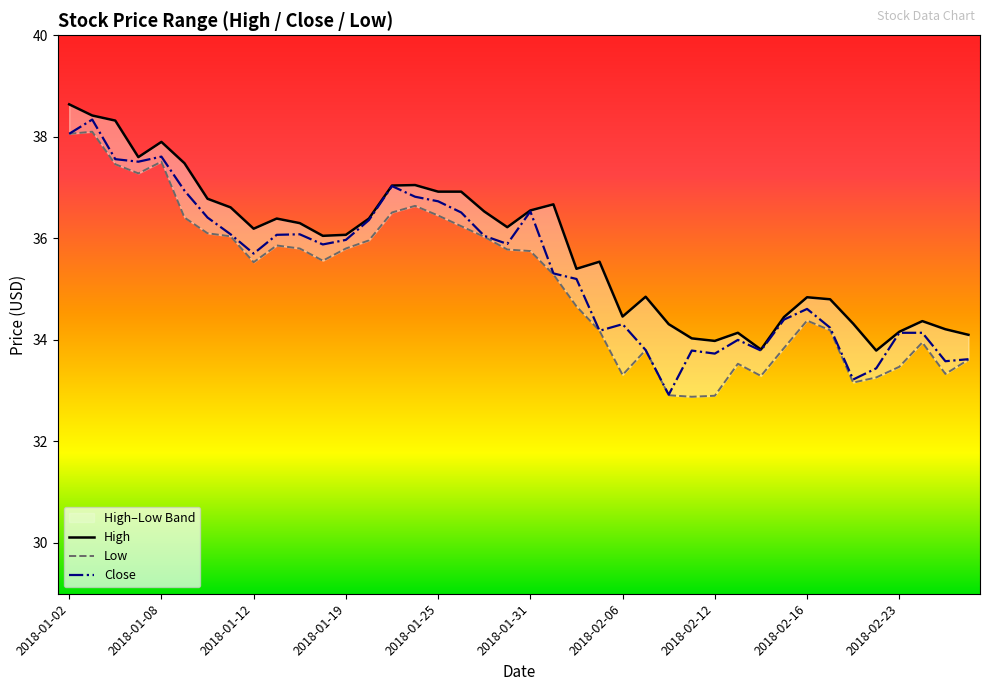

True or false: Close and High intersect in this chart.

False